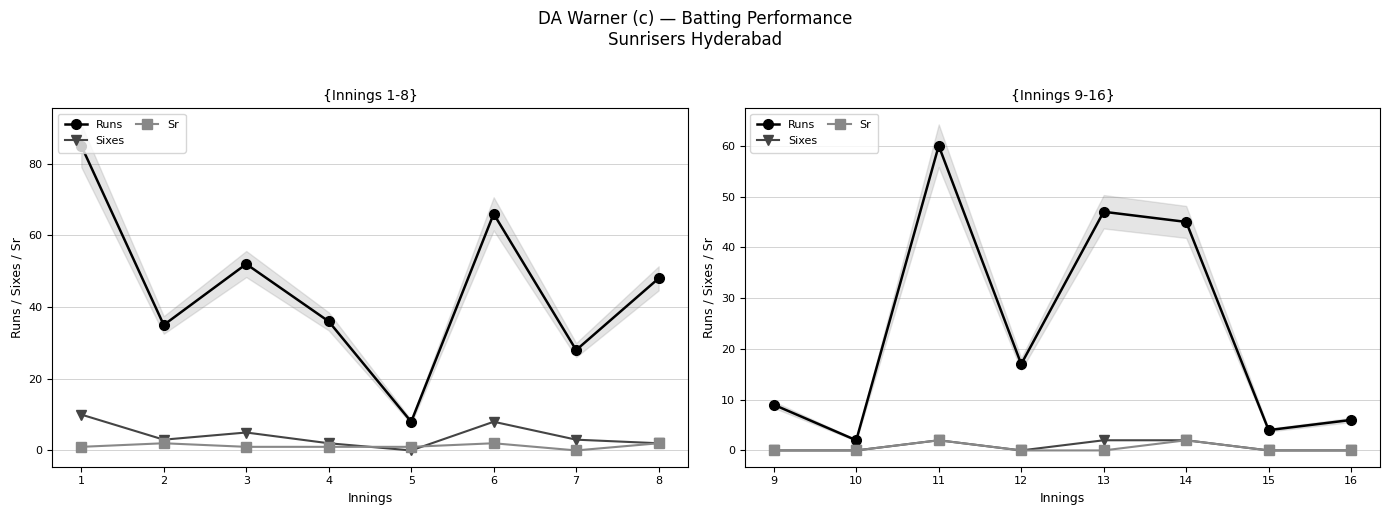

How many data points does each series have?

8